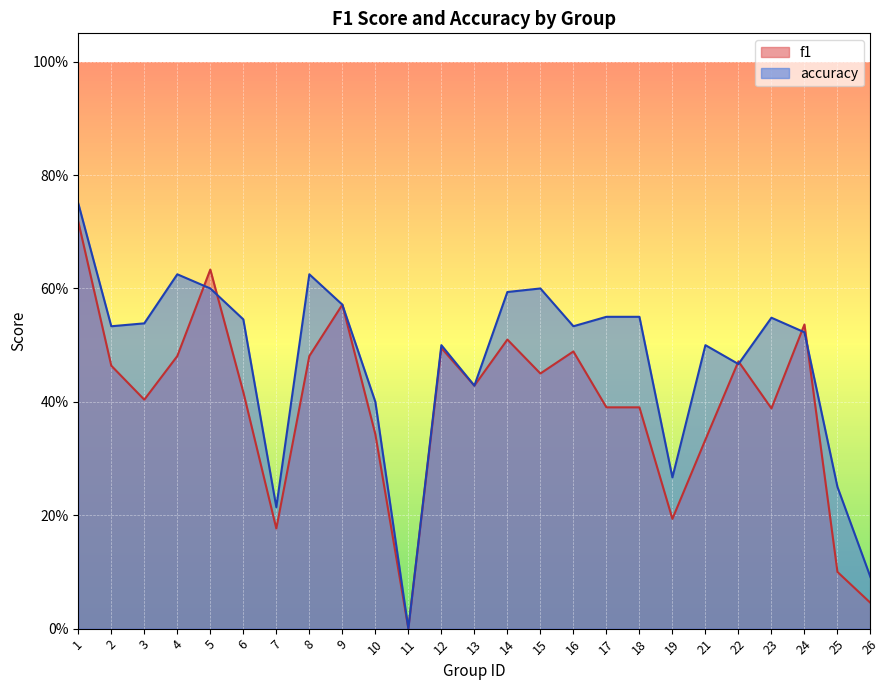

How many interior local valleys does the accuracy series have?

7